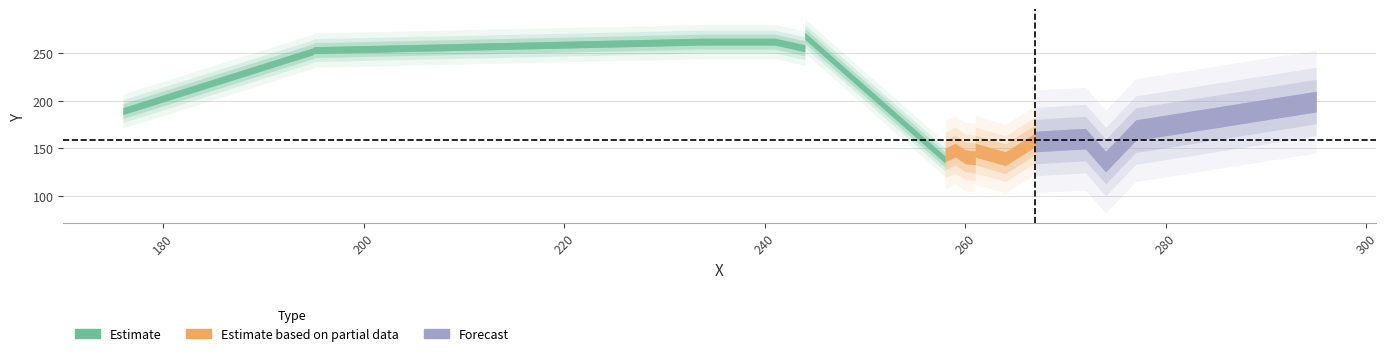

What is the value of the x point at the 7th from the left?

259